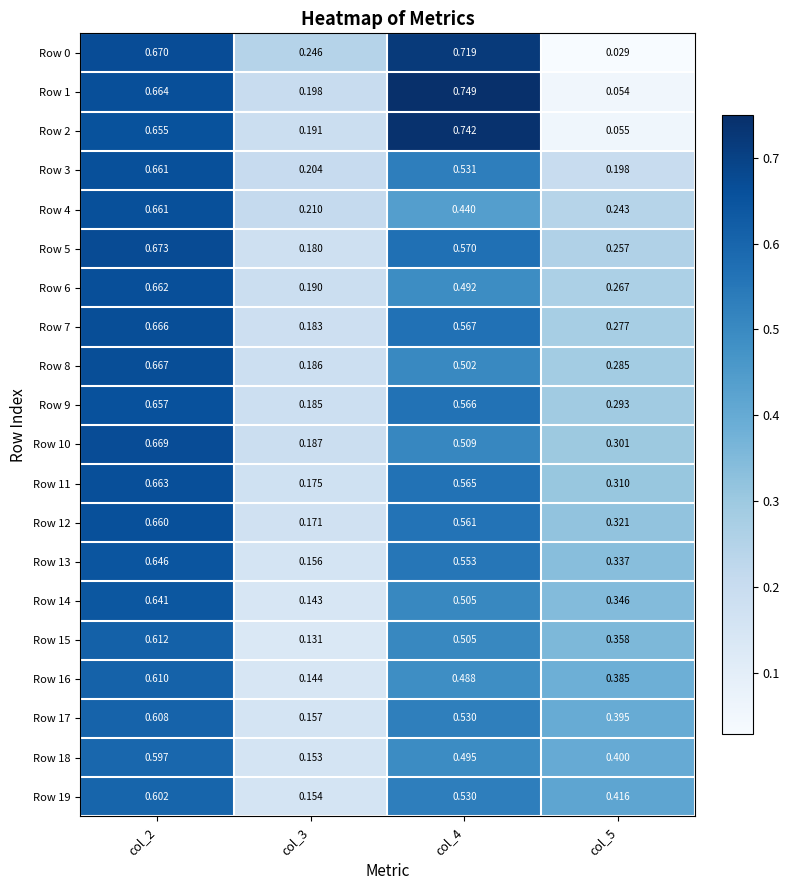

Is the value of Row 15 at col_3 greater than the value of Row 2 at col_3?

No